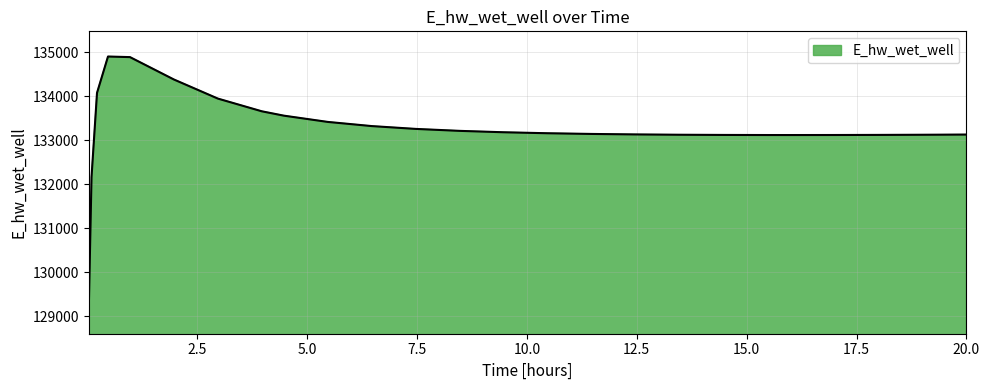

What is the smallest value displayed?

129172.3